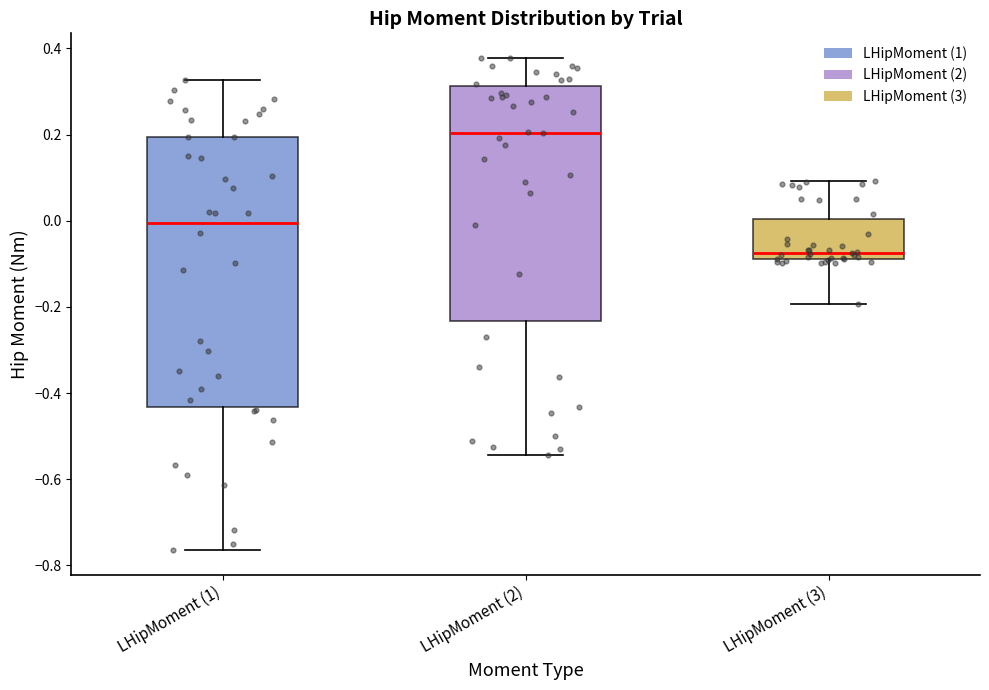

Where does the median line of the box for LHipMoment (1) sit on the y-axis? The values are not printed on the chart, so give them approximately, as read against the axis.

0.00